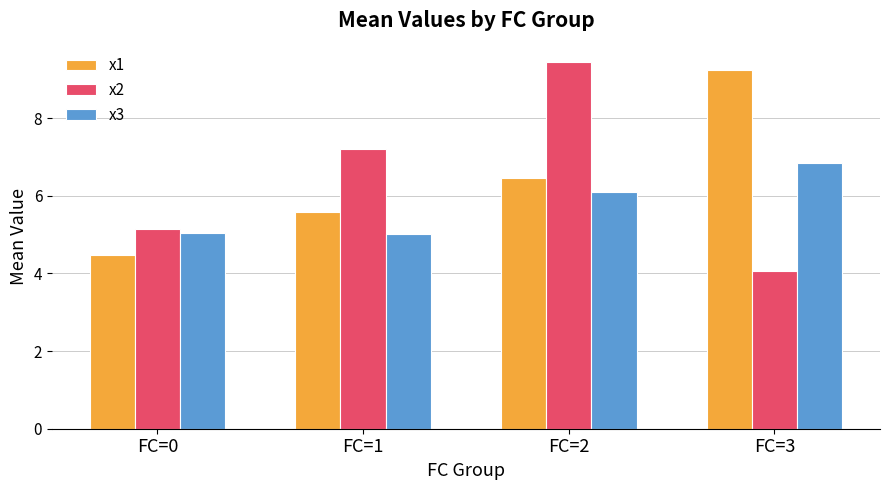

What is the approximate value of x2 at FC=0?

5.2